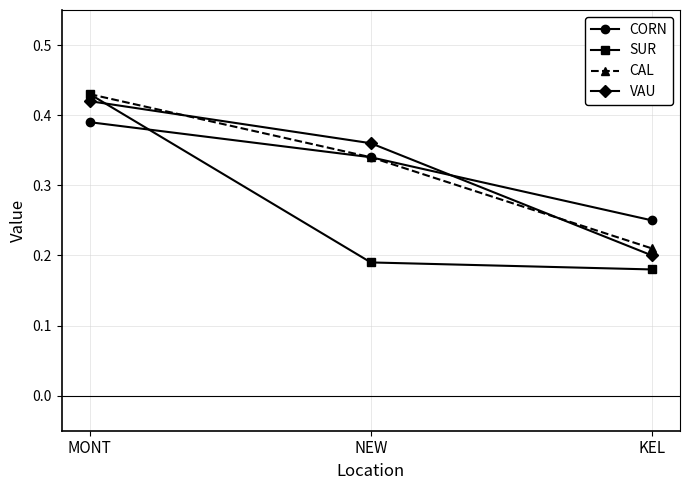

Is it true that SUR equals 0.2 at NEW?

True